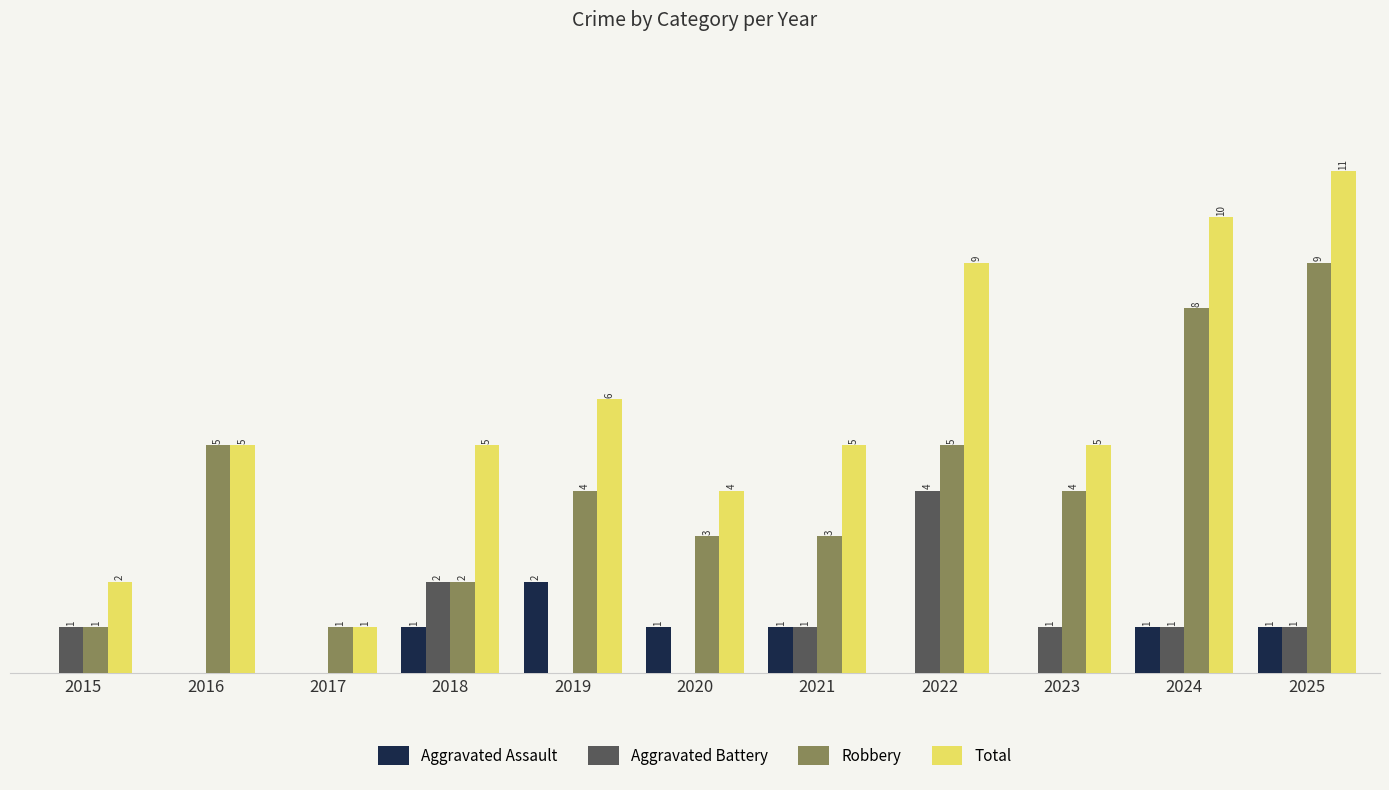

Which series changed the most between 2015 and 2024?

Total